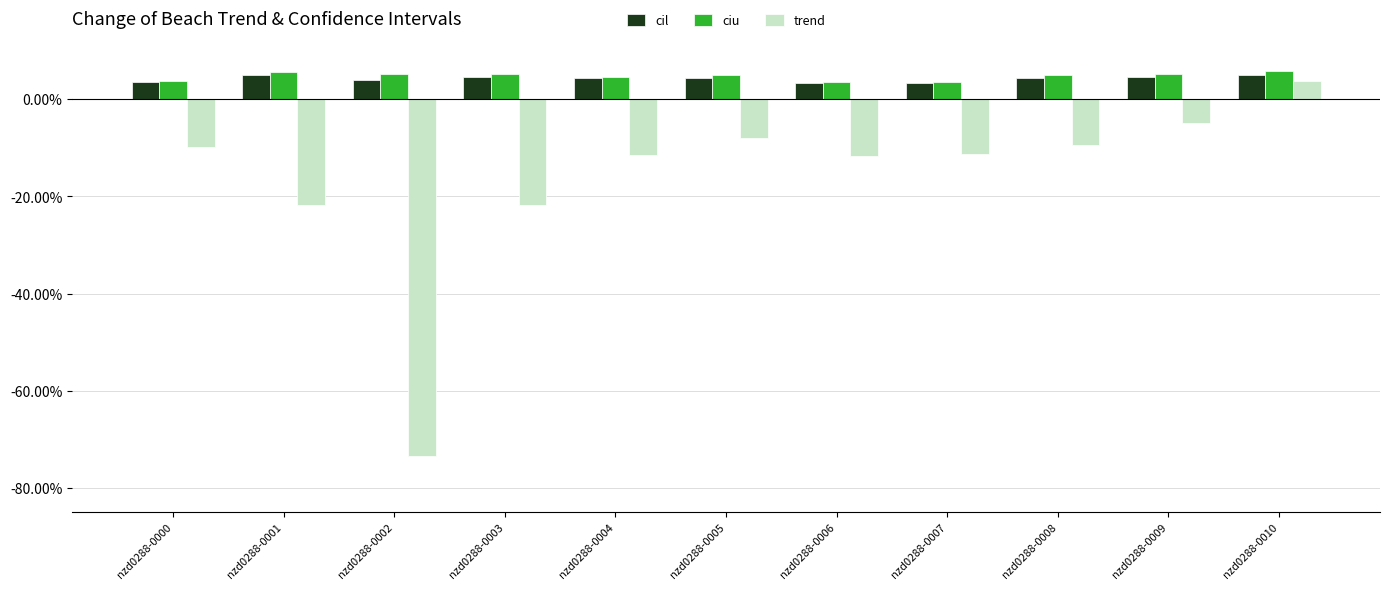

Rank the categories by trend value from lowest to highest.

nzd0288-0002, nzd0288-0003, nzd0288-0001, nzd0288-0006, nzd0288-0004, nzd0288-0007, nzd0288-0000, nzd0288-0008, nzd0288-0005, nzd0288-0009, nzd0288-0010